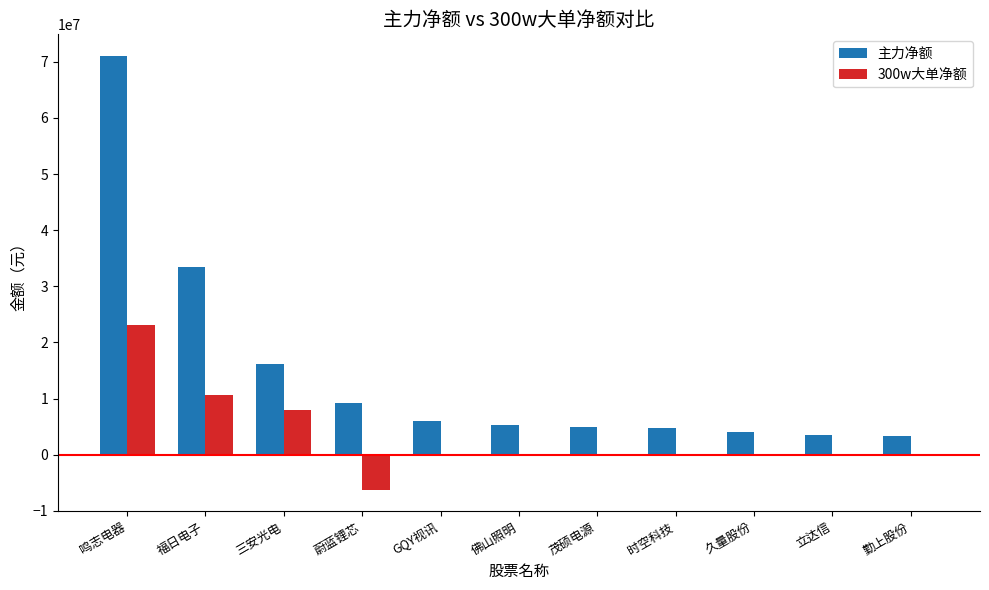

Count the number of data series in this chart.

2